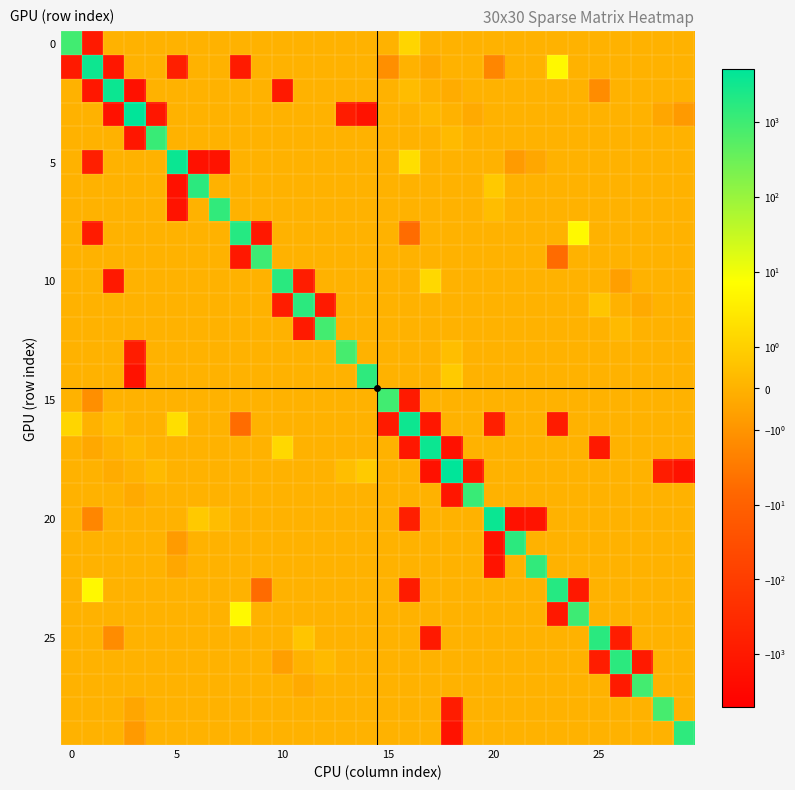

What is the greatest value displayed?

5081.6